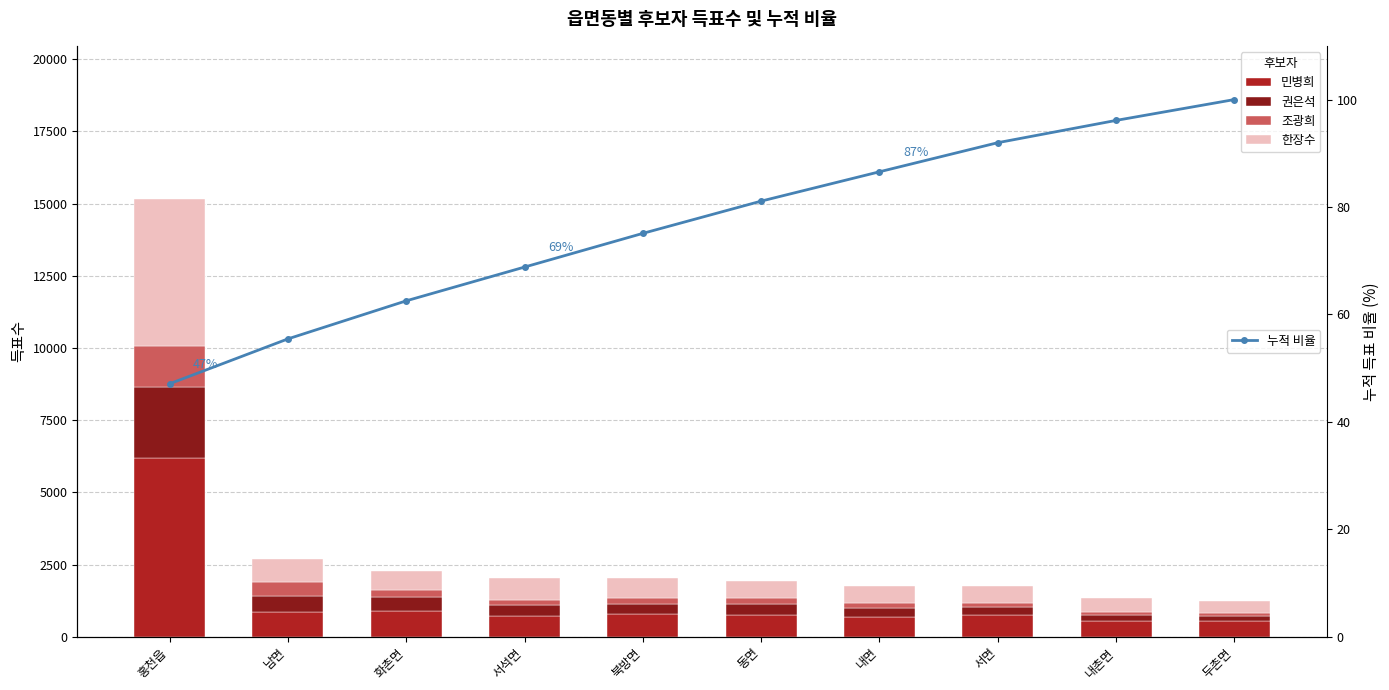

Between 남면 and 두촌면, which series saw the biggest shift?

권은석